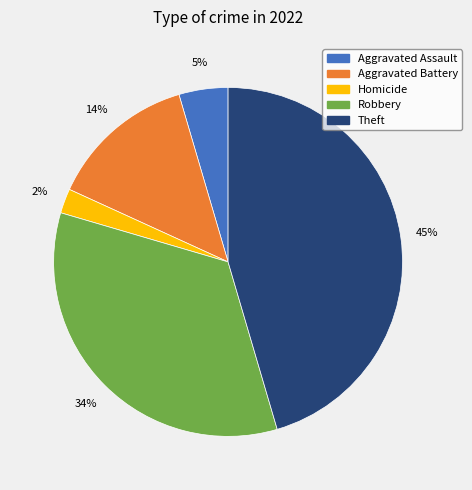

Is there a majority slice in this chart?

No